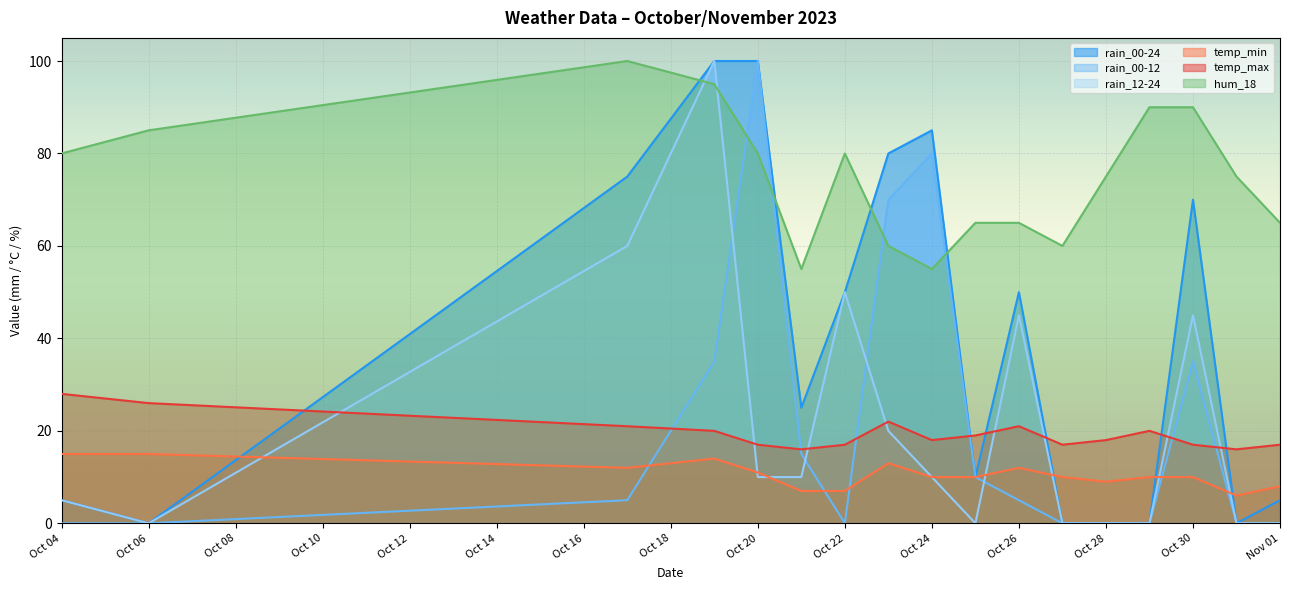

What is the label of the 6th point from the left?

2023-10-21